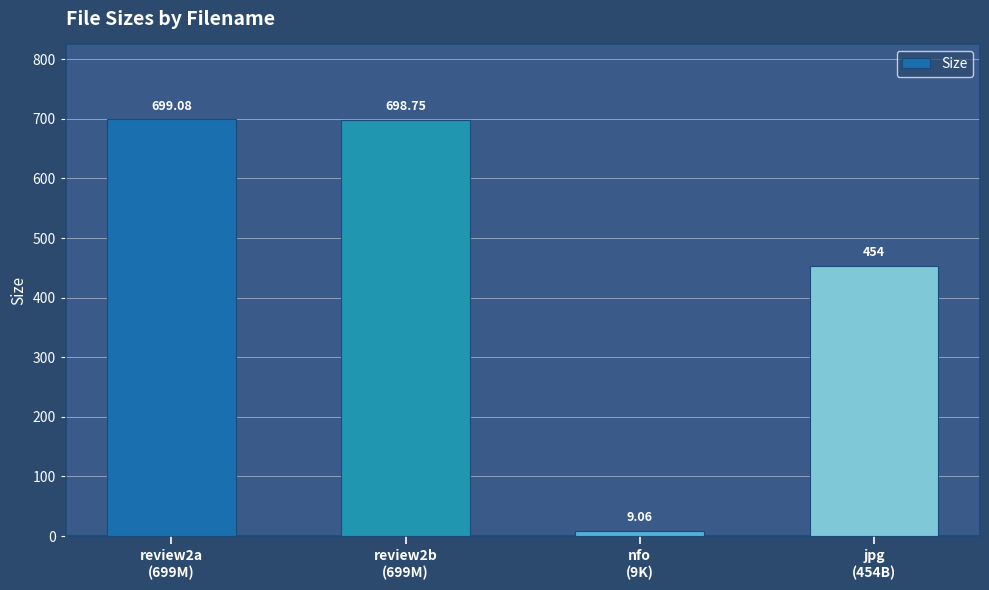

How many data points are less than 698?

2